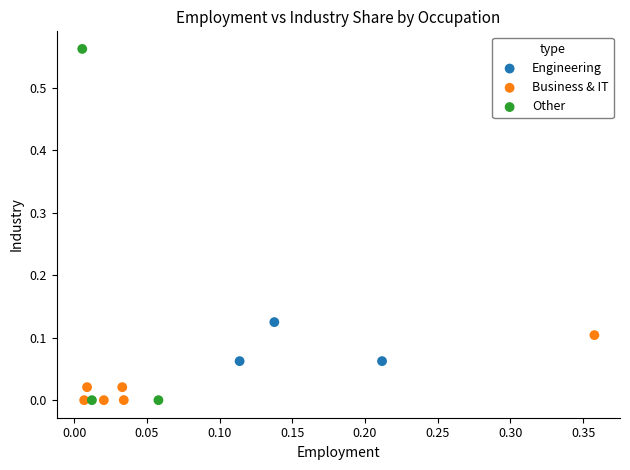

What are all the series names shown in the legend?

Engineering, Business & IT, Other